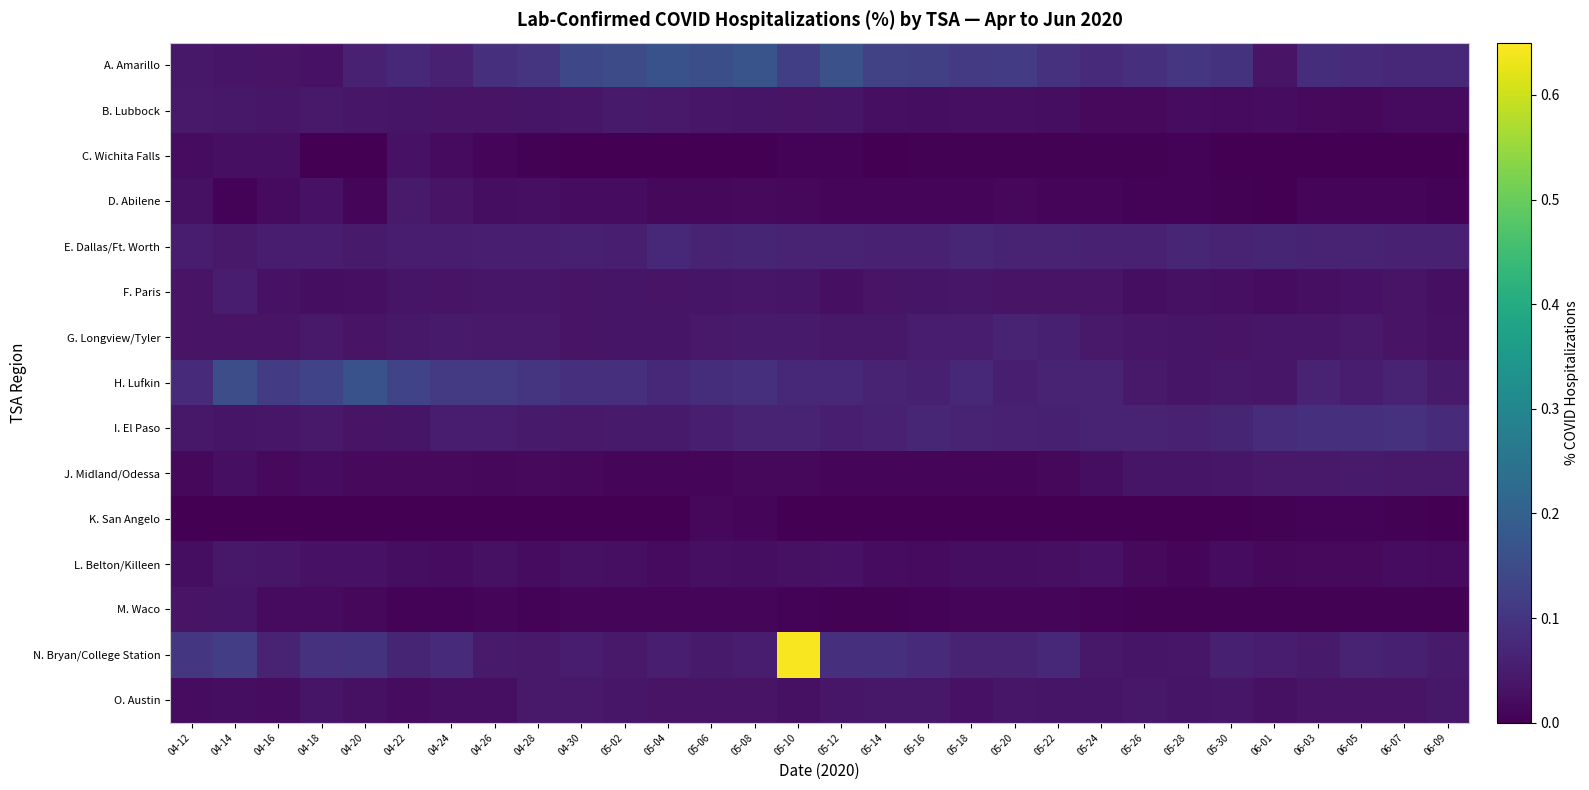

Reading right to left, what are all the values shown in this chart?

A. Amarillo: 06-09=0.1	06-07=0.1	06-05=0.1	06-03=0.1	06-01=0.0	05-30=0.1	05-28=0.1	05-26=0.1	05-24=0.1	05-22=0.1	05-20=0.1	05-18=0.1	05-16=0.1	05-14=0.1	05-12=0.2	05-10=0.1	05-08=0.2	05-06=0.2	05-04=0.2	05-02=0.2	04-30=0.1	04-28=0.1	04-26=0.1	04-24=0.1	04-22=0.1	04-20=0.1	04-18=0.0	04-16=0.0	04-14=0.0	04-12=0.0
B. Lubbock: 06-09=0.0	06-07=0.0	06-05=0.0	06-03=0.0	06-01=0.0	05-30=0.0	05-28=0.0	05-26=0.0	05-24=0.0	05-22=0.0	05-20=0.0	05-18=0.0	05-16=0.0	05-14=0.0	05-12=0.0	05-10=0.0	05-08=0.0	05-06=0.0	05-04=0.0	05-02=0.0	04-30=0.0	04-28=0.0	04-26=0.0	04-24=0.0	04-22=0.0	04-20=0.0	04-18=0.0	04-16=0.0	04-14=0.0	04-12=0.0
C. Wichita Falls: 06-09=0.0	06-07=0.0	06-05=0.0	06-03=0.0	06-01=0.0	05-30=0.0	05-28=0.0	05-26=0.0	05-24=0.0	05-22=0.0	05-20=0.0	05-18=0.0	05-16=0.0	05-14=0.0	05-12=0.0	05-10=0.0	05-08=0.0	05-06=0.0	05-04=0.0	05-02=0.0	04-30=0.0	04-28=0.0	04-26=0.0	04-24=0.0	04-22=0.0	04-20=0.0	04-18=0.0	04-16=0.0	04-14=0.0	04-12=0.0
D. Abilene: 06-09=0.0	06-07=0.0	06-05=0.0	06-03=0.0	06-01=0.0	05-30=0.0	05-28=0.0	05-26=0.0	05-24=0.0	05-22=0.0	05-20=0.0	05-18=0.0	05-16=0.0	05-14=0.0	05-12=0.0	05-10=0.0	05-08=0.0	05-06=0.0	05-04=0.0	05-02=0.0	04-30=0.0	04-28=0.0	04-26=0.0	04-24=0.0	04-22=0.0	04-20=0.0	04-18=0.0	04-16=0.0	04-14=0.0	04-12=0.0
E. Dallas/Ft. Worth: 06-09=0.1	06-07=0.1	06-05=0.1	06-03=0.1	06-01=0.1	05-30=0.1	05-28=0.1	05-26=0.1	05-24=0.1	05-22=0.1	05-20=0.1	05-18=0.1	05-16=0.1	05-14=0.1	05-12=0.1	05-10=0.1	05-08=0.1	05-06=0.1	05-04=0.1	05-02=0.1	04-30=0.1	04-28=0.1	04-26=0.1	04-24=0.1	04-22=0.1	04-20=0.0	04-18=0.1	04-16=0.1	04-14=0.0	04-12=0.1
F. Paris: 06-09=0.0	06-07=0.0	06-05=0.0	06-03=0.0	06-01=0.0	05-30=0.0	05-28=0.0	05-26=0.0	05-24=0.0	05-22=0.0	05-20=0.0	05-18=0.0	05-16=0.0	05-14=0.0	05-12=0.0	05-10=0.0	05-08=0.0	05-06=0.0	05-04=0.0	05-02=0.0	04-30=0.0	04-28=0.0	04-26=0.0	04-24=0.0	04-22=0.0	04-20=0.0	04-18=0.0	04-16=0.0	04-14=0.1	04-12=0.0
G. Longview/Tyler: 06-09=0.0	06-07=0.0	06-05=0.0	06-03=0.0	06-01=0.0	05-30=0.0	05-28=0.0	05-26=0.0	05-24=0.0	05-22=0.1	05-20=0.1	05-18=0.1	05-16=0.0	05-14=0.0	05-12=0.0	05-10=0.0	05-08=0.0	05-06=0.0	05-04=0.0	05-02=0.0	04-30=0.0	04-28=0.0	04-26=0.0	04-24=0.0	04-22=0.0	04-20=0.0	04-18=0.0	04-16=0.0	04-14=0.0	04-12=0.0
H. Lufkin: 06-09=0.0	06-07=0.1	06-05=0.0	06-03=0.1	06-01=0.0	05-30=0.0	05-28=0.0	05-26=0.0	05-24=0.1	05-22=0.1	05-20=0.1	05-18=0.1	05-16=0.1	05-14=0.1	05-12=0.1	05-10=0.1	05-08=0.1	05-06=0.1	05-04=0.1	05-02=0.1	04-30=0.1	04-28=0.1	04-26=0.1	04-24=0.1	04-22=0.1	04-20=0.2	04-18=0.1	04-16=0.1	04-14=0.2	04-12=0.1
I. El Paso: 06-09=0.1	06-07=0.1	06-05=0.1	06-03=0.1	06-01=0.1	05-30=0.1	05-28=0.1	05-26=0.1	05-24=0.1	05-22=0.1	05-20=0.1	05-18=0.1	05-16=0.1	05-14=0.1	05-12=0.1	05-10=0.1	05-08=0.1	05-06=0.1	05-04=0.0	05-02=0.0	04-30=0.0	04-28=0.0	04-26=0.1	04-24=0.0	04-22=0.0	04-20=0.0	04-18=0.0	04-16=0.0	04-14=0.0	04-12=0.0
J. Midland/Odessa: 06-09=0.0	06-07=0.0	06-05=0.0	06-03=0.0	06-01=0.0	05-30=0.0	05-28=0.0	05-26=0.0	05-24=0.0	05-22=0.0	05-20=0.0	05-18=0.0	05-16=0.0	05-14=0.0	05-12=0.0	05-10=0.0	05-08=0.0	05-06=0.0	05-04=0.0	05-02=0.0	04-30=0.0	04-28=0.0	04-26=0.0	04-24=0.0	04-22=0.0	04-20=0.0	04-18=0.0	04-16=0.0	04-14=0.0	04-12=0.0
K. San Angelo: 06-09=0.0	06-07=0.0	06-05=0.0	06-03=0.0	06-01=0.0	05-30=0.0	05-28=0.0	05-26=0.0	05-24=0.0	05-22=0.0	05-20=0.0	05-18=0.0	05-16=0.0	05-14=0.0	05-12=0.0	05-10=0.0	05-08=0.0	05-06=0.0	05-04=0.0	05-02=0.0	04-30=0.0	04-28=0.0	04-26=0.0	04-24=0.0	04-22=0.0	04-20=0.0	04-18=0.0	04-16=0.0	04-14=0.0	04-12=0.0
L. Belton/Killeen: 06-09=0.0	06-07=0.0	06-05=0.0	06-03=0.0	06-01=0.0	05-30=0.0	05-28=0.0	05-26=0.0	05-24=0.0	05-22=0.0	05-20=0.0	05-18=0.0	05-16=0.0	05-14=0.0	05-12=0.0	05-10=0.0	05-08=0.0	05-06=0.0	05-04=0.0	05-02=0.0	04-30=0.0	04-28=0.0	04-26=0.0	04-24=0.0	04-22=0.0	04-20=0.0	04-18=0.0	04-16=0.0	04-14=0.0	04-12=0.0
M. Waco: 06-09=0.0	06-07=0.0	06-05=0.0	06-03=0.0	06-01=0.0	05-30=0.0	05-28=0.0	05-26=0.0	05-24=0.0	05-22=0.0	05-20=0.0	05-18=0.0	05-16=0.0	05-14=0.0	05-12=0.0	05-10=0.0	05-08=0.0	05-06=0.0	05-04=0.0	05-02=0.0	04-30=0.0	04-28=0.0	04-26=0.0	04-24=0.0	04-22=0.0	04-20=0.0	04-18=0.0	04-16=0.0	04-14=0.0	04-12=0.0
N. Bryan/College Station: 06-09=0.0	06-07=0.1	06-05=0.1	06-03=0.0	06-01=0.0	05-30=0.1	05-28=0.0	05-26=0.0	05-24=0.0	05-22=0.1	05-20=0.1	05-18=0.1	05-16=0.1	05-14=0.1	05-12=0.1	05-10=0.6	05-08=0.1	05-06=0.0	05-04=0.1	05-02=0.0	04-30=0.1	04-28=0.0	04-26=0.0	04-24=0.1	04-22=0.1	04-20=0.1	04-18=0.1	04-16=0.1	04-14=0.1	04-12=0.1
O. Austin: 06-09=0.0	06-07=0.0	06-05=0.0	06-03=0.0	06-01=0.0	05-30=0.0	05-28=0.0	05-26=0.0	05-24=0.0	05-22=0.0	05-20=0.0	05-18=0.0	05-16=0.0	05-14=0.0	05-12=0.0	05-10=0.0	05-08=0.0	05-06=0.0	05-04=0.0	05-02=0.0	04-30=0.0	04-28=0.0	04-26=0.0	04-24=0.0	04-22=0.0	04-20=0.0	04-18=0.0	04-16=0.0	04-14=0.0	04-12=0.0